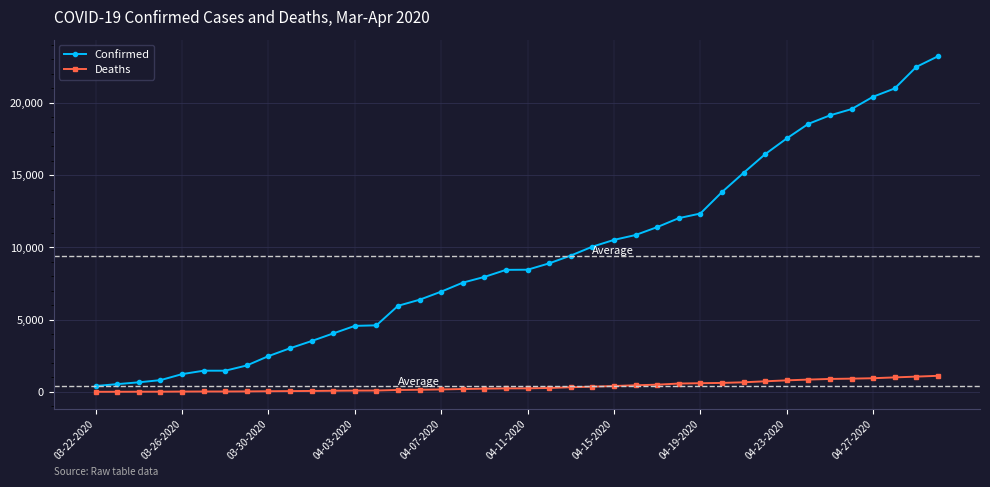

What is the minimum value shown in the chart?

5